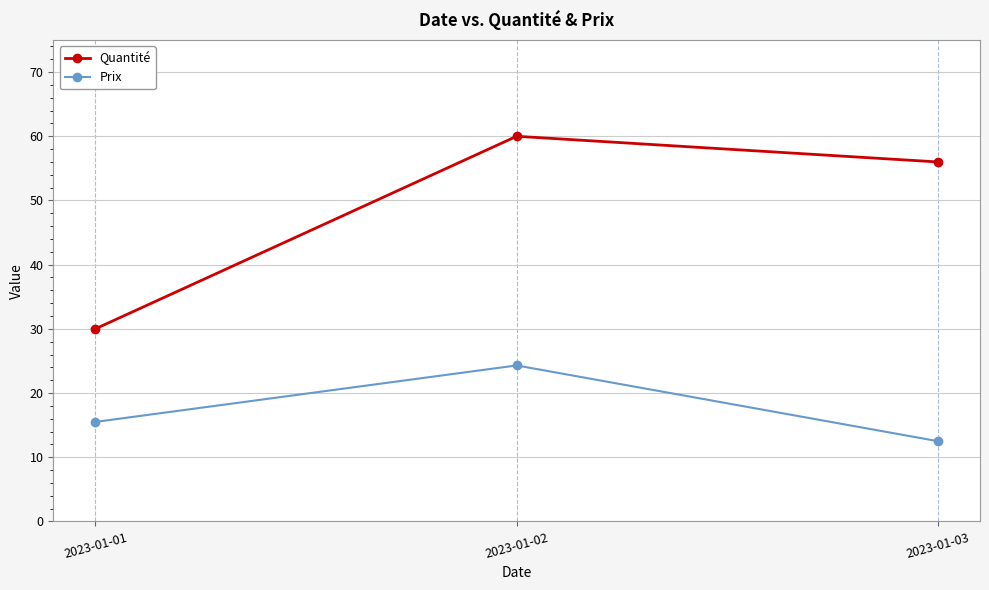

Between 2023-01-01 and 2023-01-02, which series saw the biggest shift?

Quantité